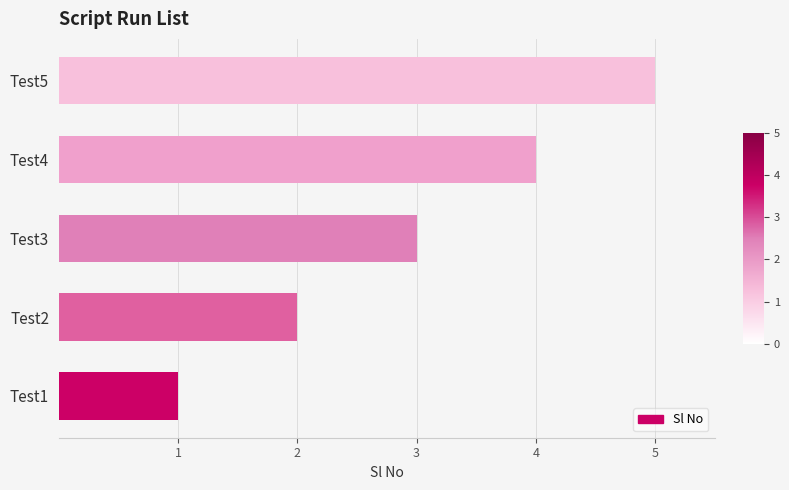

How many values are below 3?

2